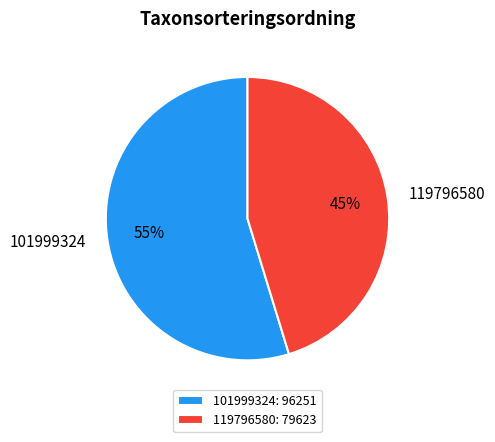

What is the smallest slice in the pie chart?

119796580